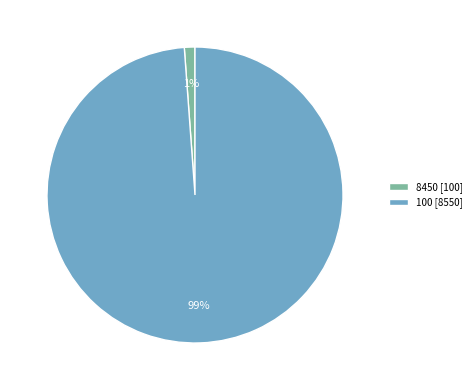

To the nearest percent, what is the combined percentage of 8450 and 100?

100%